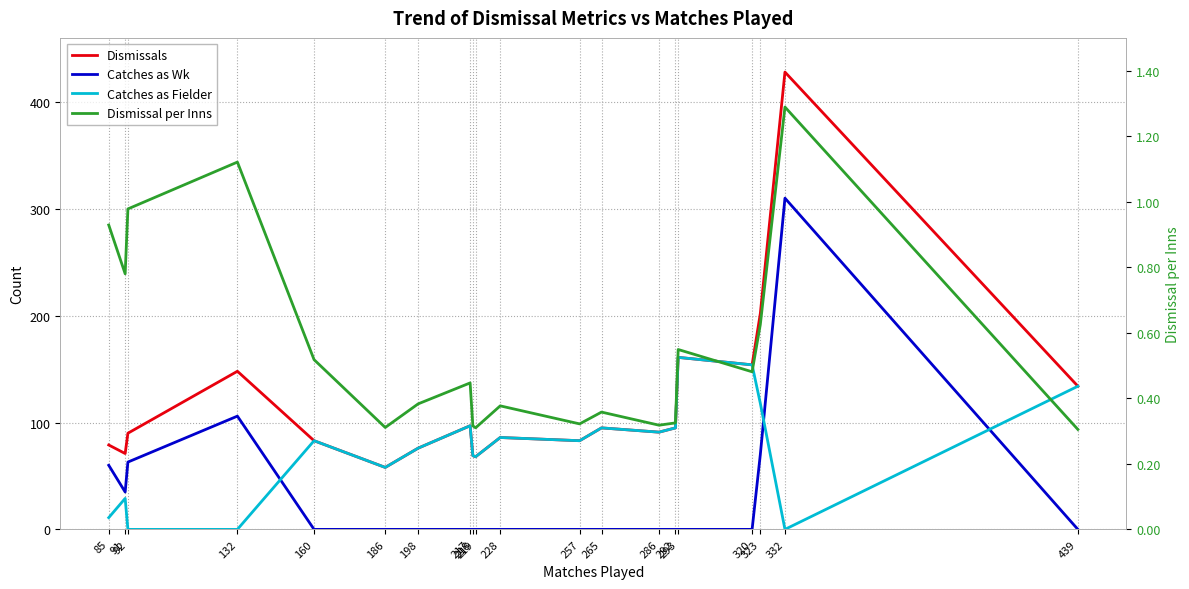

What are all the series names shown in the legend?

Dismissals, Catches as Wk, Catches as Fielder, Dismissal per Inns